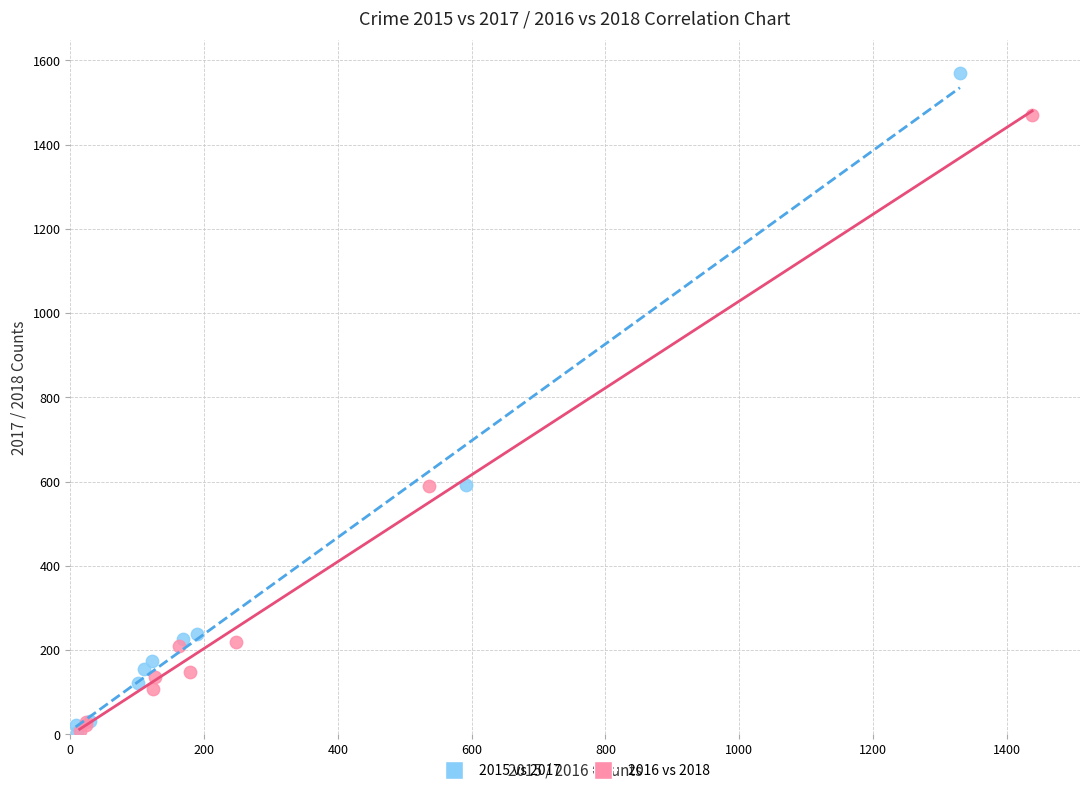

Which series has the largest Y range (max minus min)?

2015 vs 2017